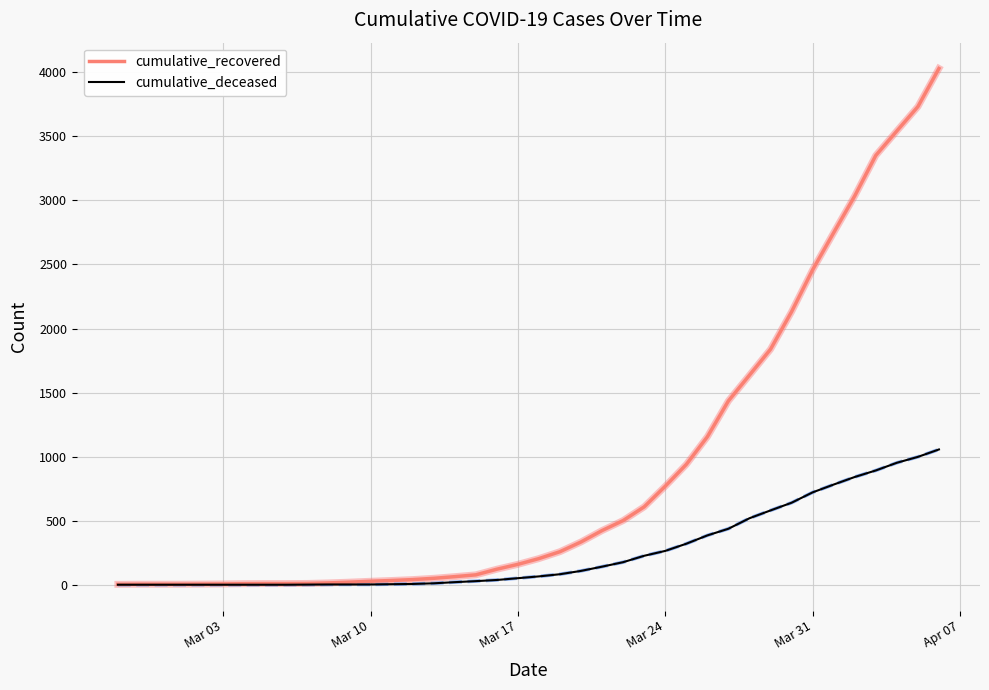

List the series in order of their peak value, lowest first.

cumulative_deceased, cumulative_recovered